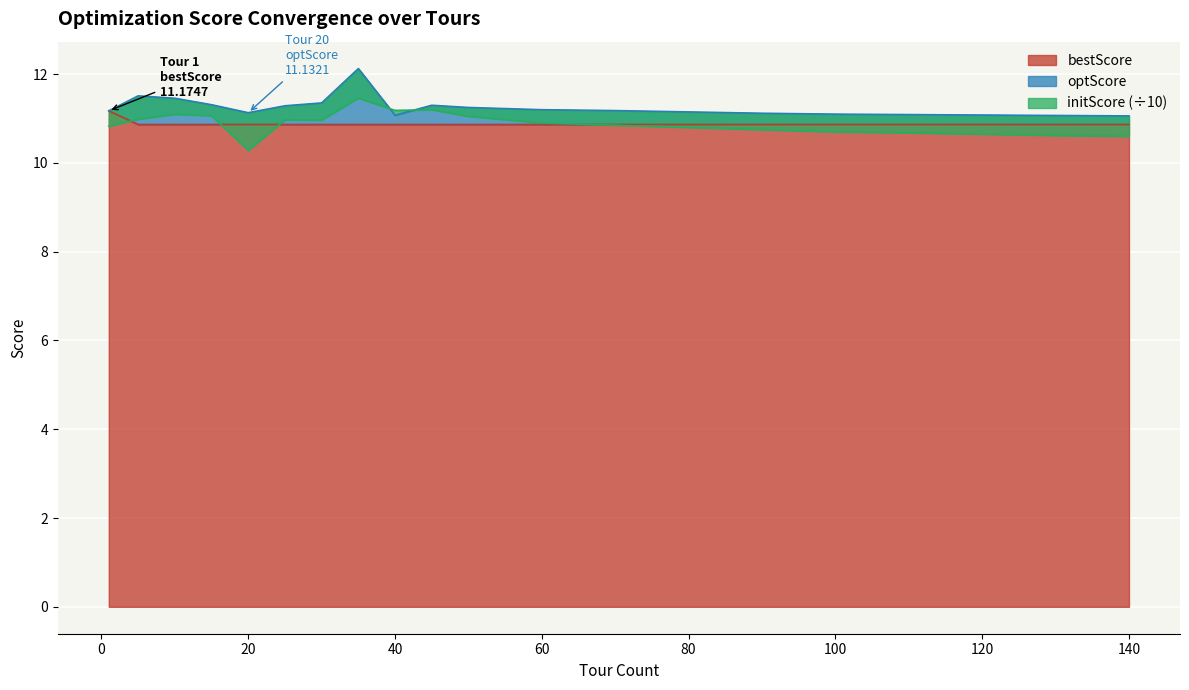

True or false: bestScore has more than 0 points higher than both neighbors.

False